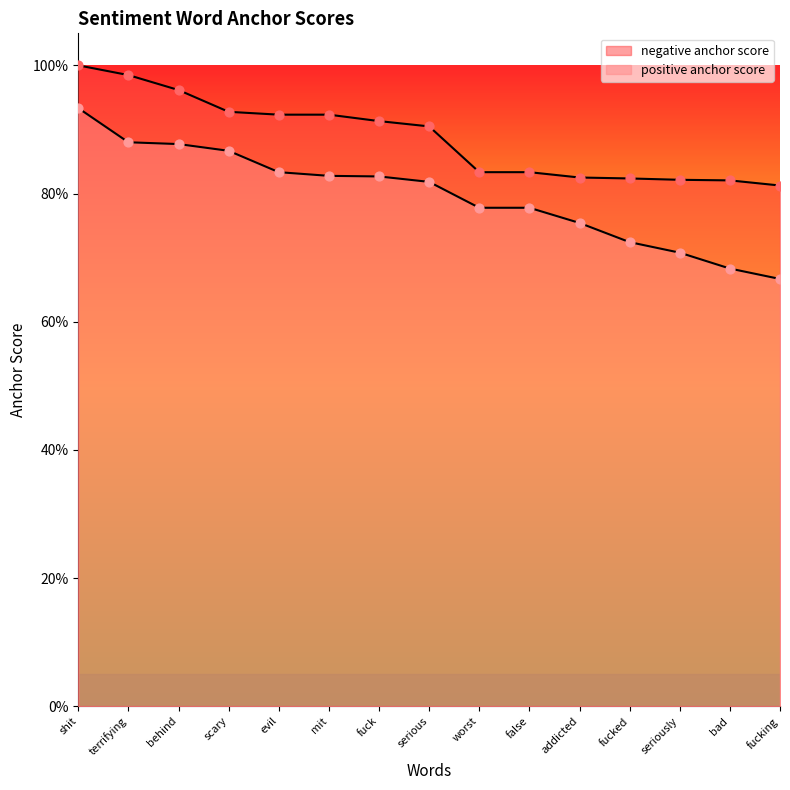

What are all the series names shown in the legend?

negative anchor score, positive anchor score